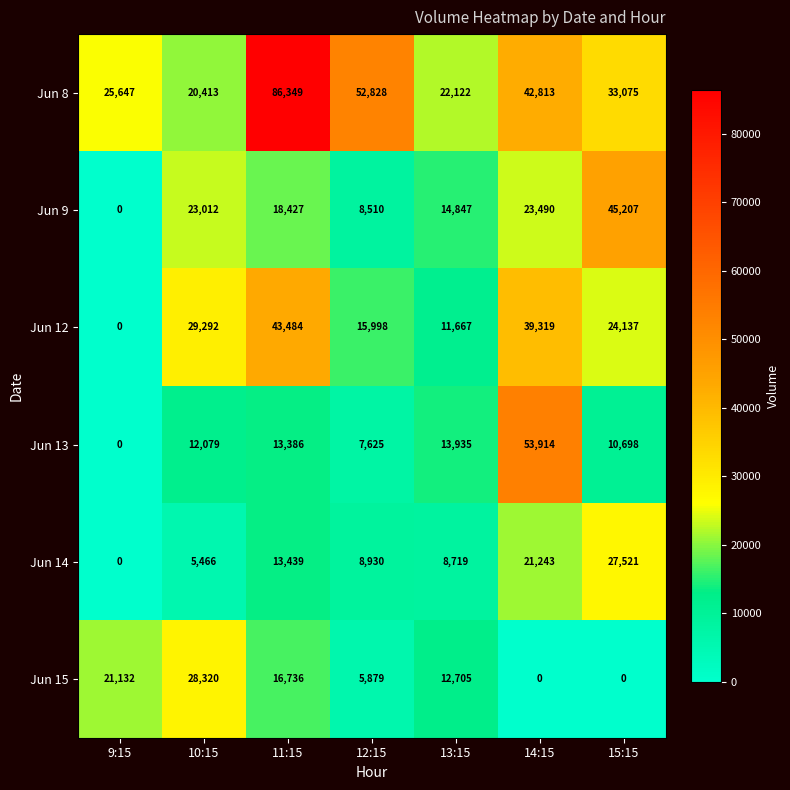

What is the spread (max minus min) of values at 12:15?

46949